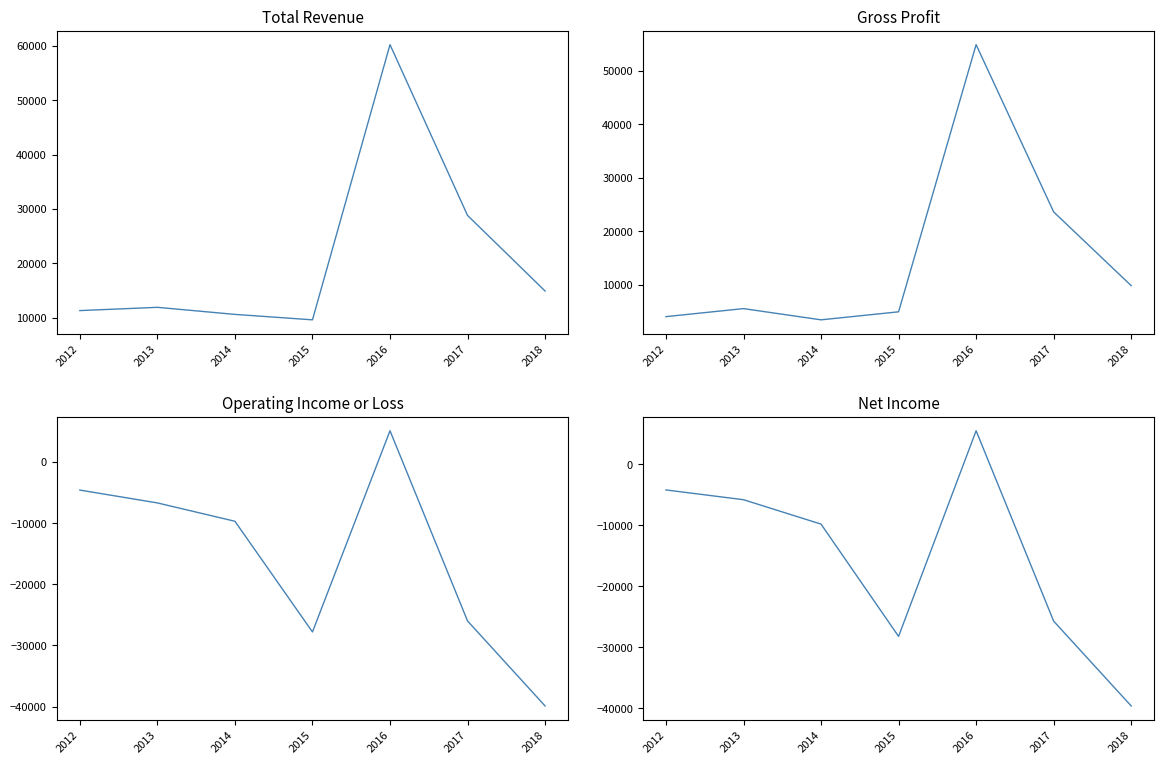

True or false: Gross Profit and Total Revenue intersect in this chart.

False